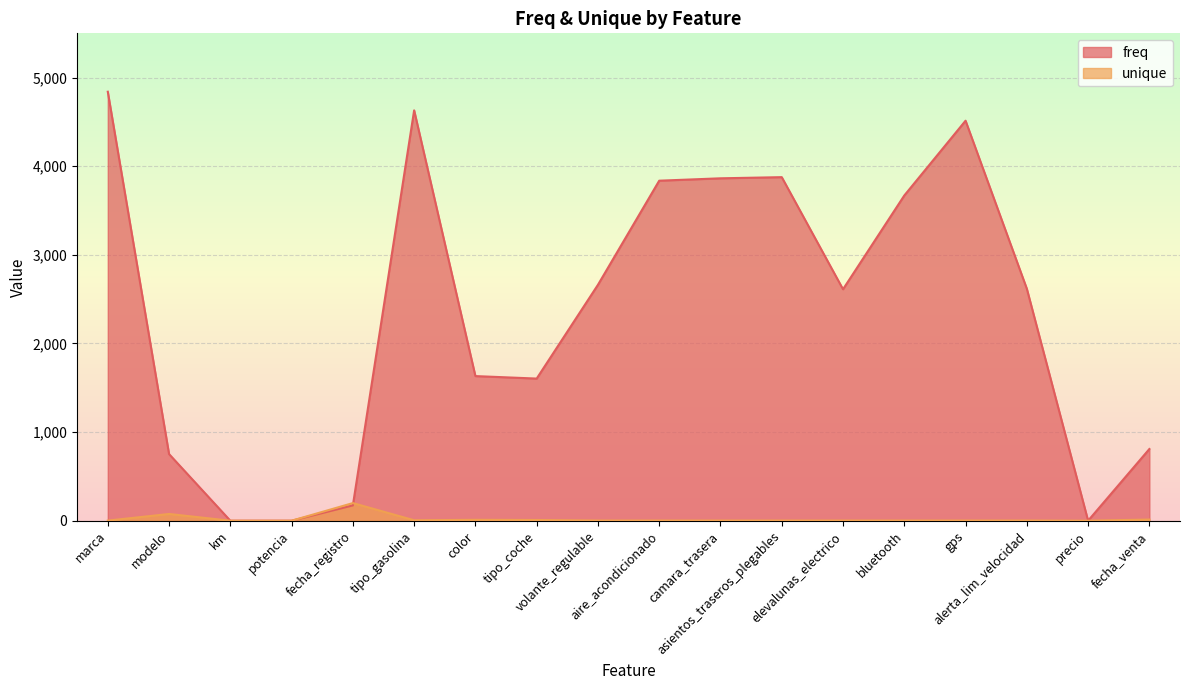

What value does the freq series have at bluetooth, to the nearest 10?

3670